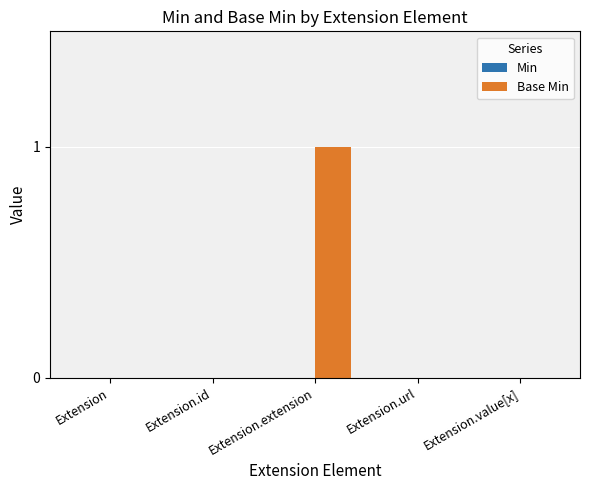

What is the change in value from Extension to Extension.extension?

+1